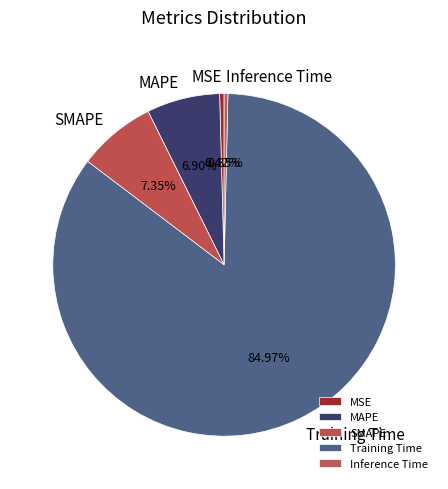

What is the largest slice in the pie chart?

Training Time